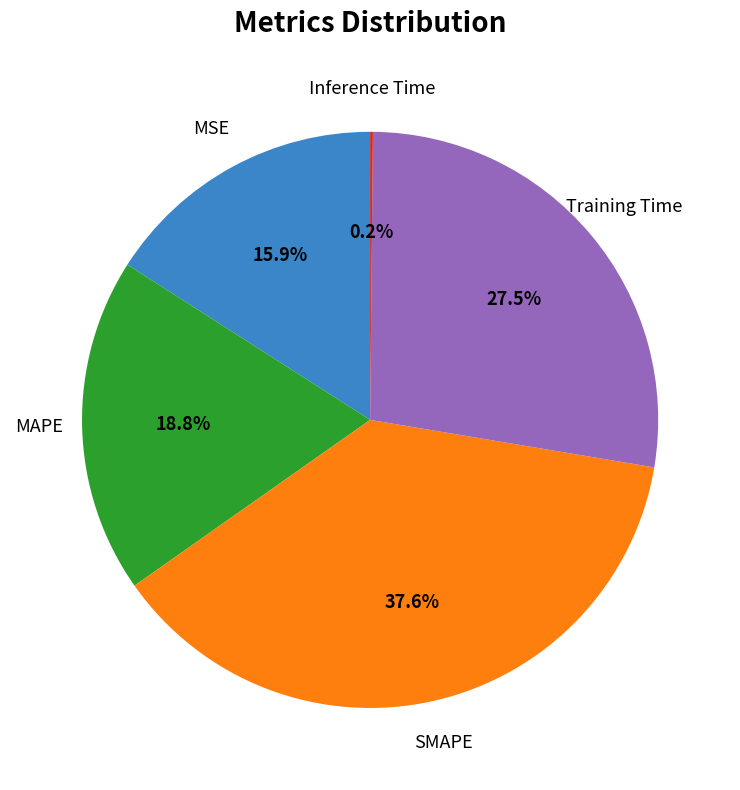

Is there any slice that represents more than half of the pie?

No